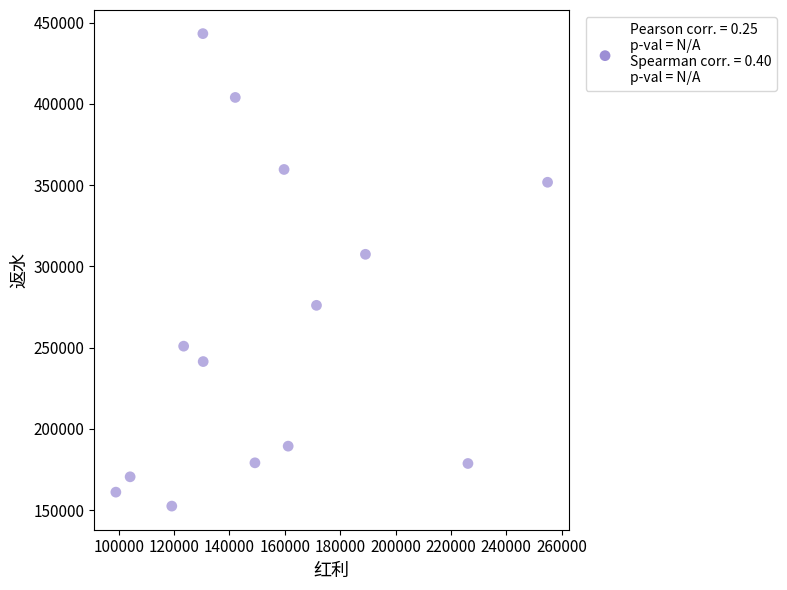

What is the range of X values (max minus min)?

155902.5